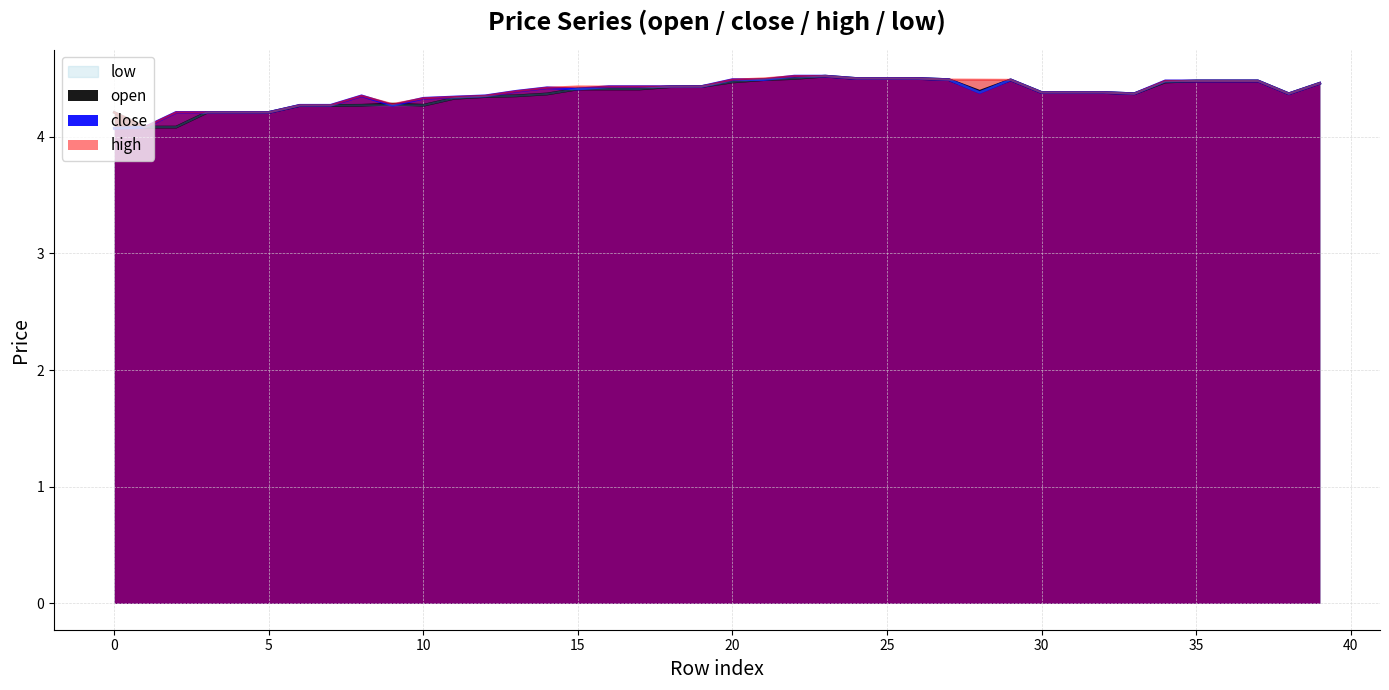

What is the value of the close point at the 40th from the left?

4.5